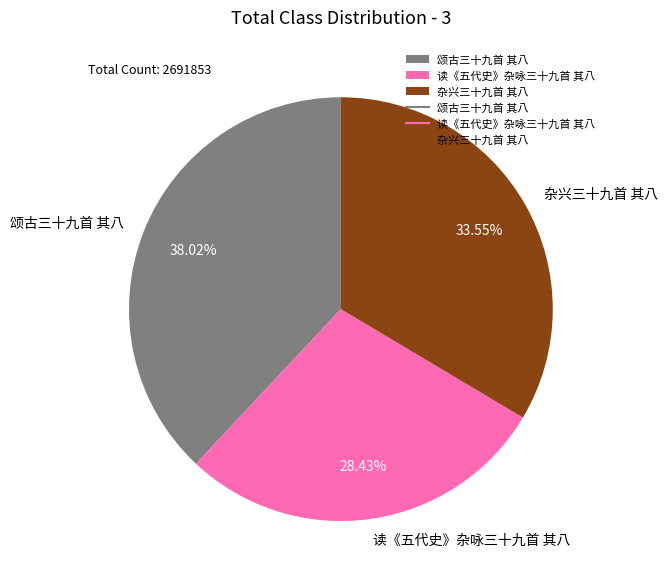

How many segments does this pie chart have?

3